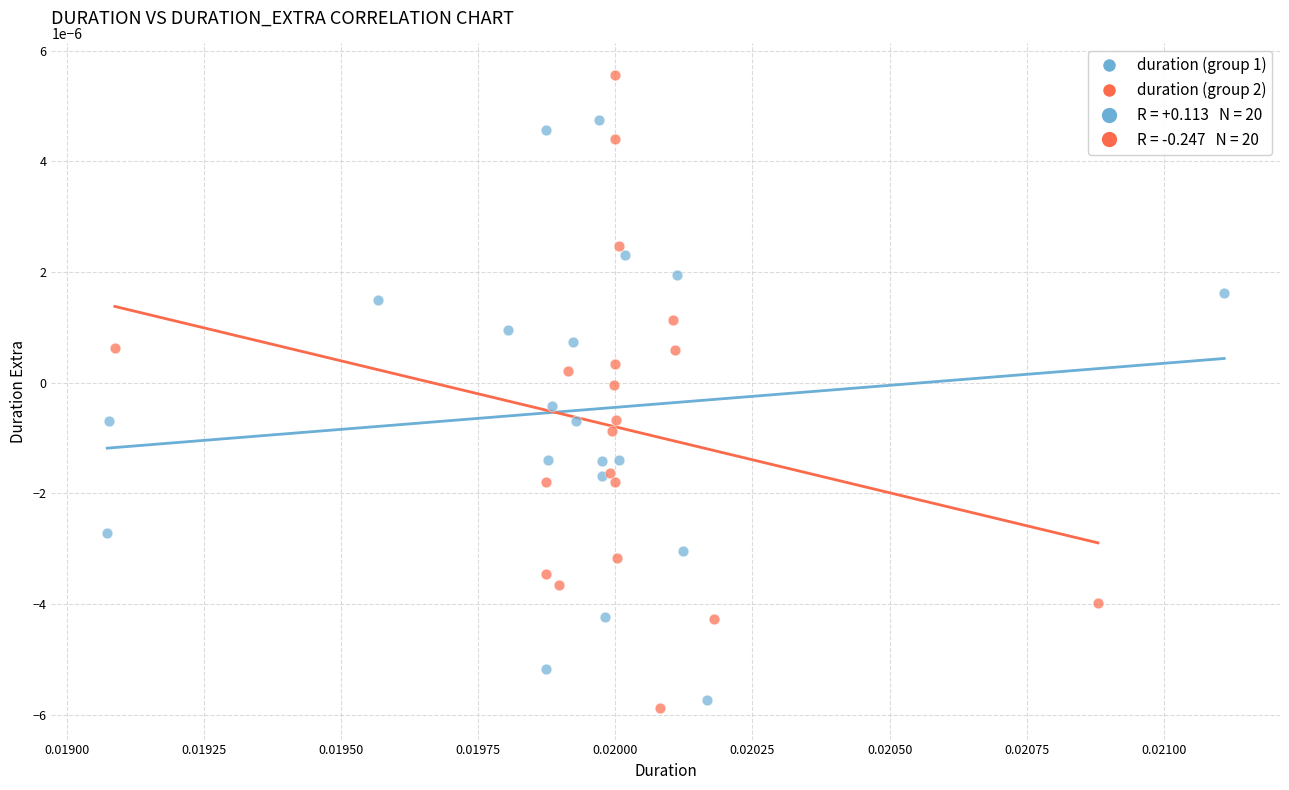

Which series contains the highest Y value?

duration (group 2)